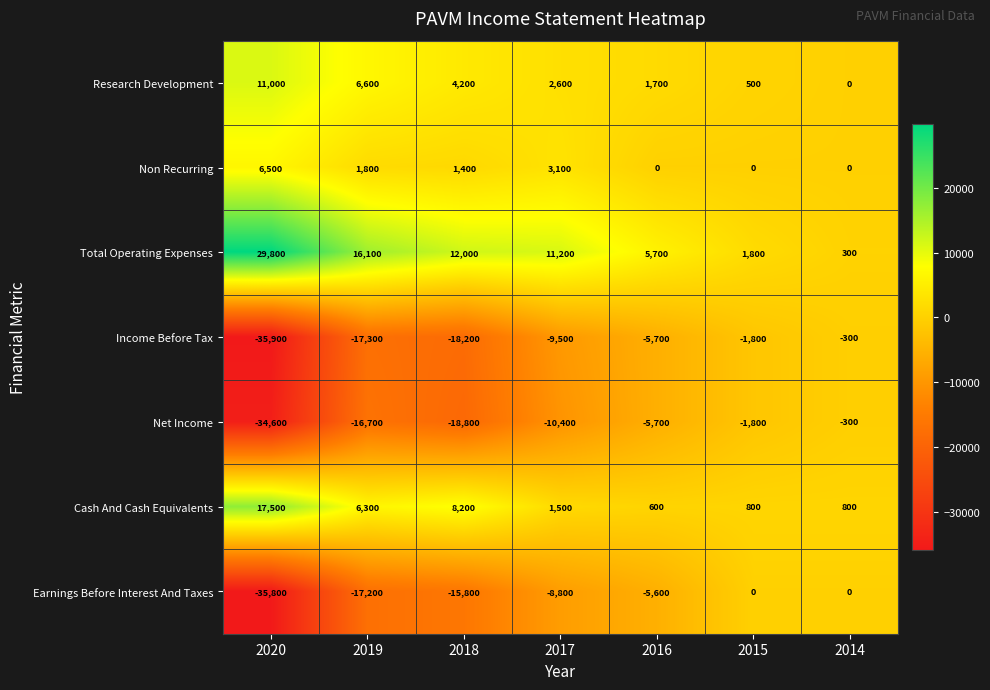

The value of Earnings Before Interest And Taxes at 2016 is -5600. True or false?

True